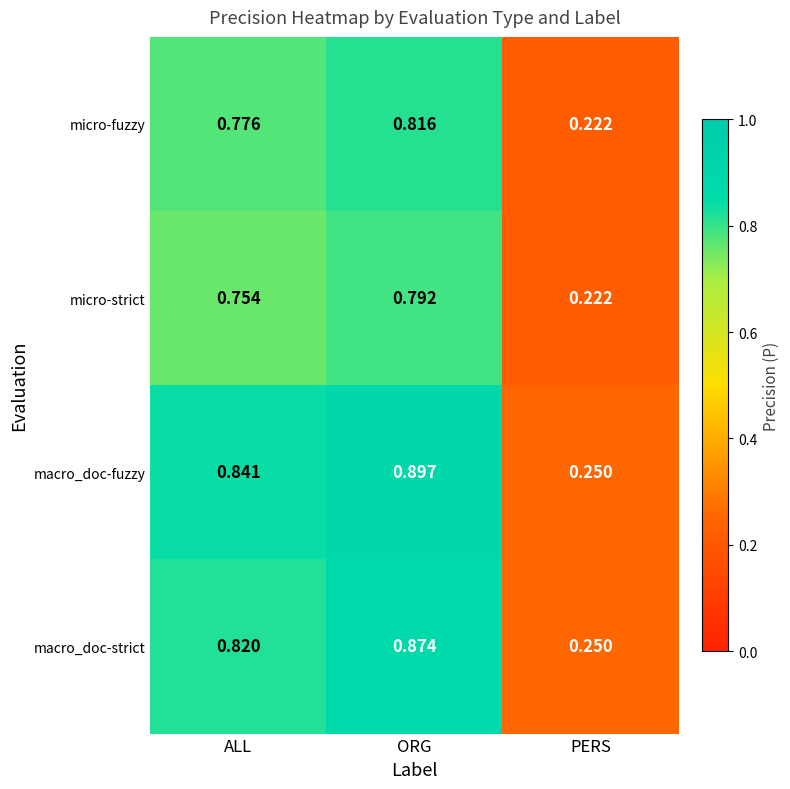

At which label is macro_doc-fuzzy closest to 0?

PERS